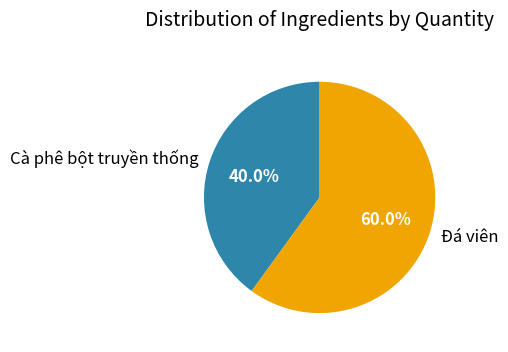

Approximately how many times larger is the value at Đá viên compared to Cà phê bột truyền thống?

1.5